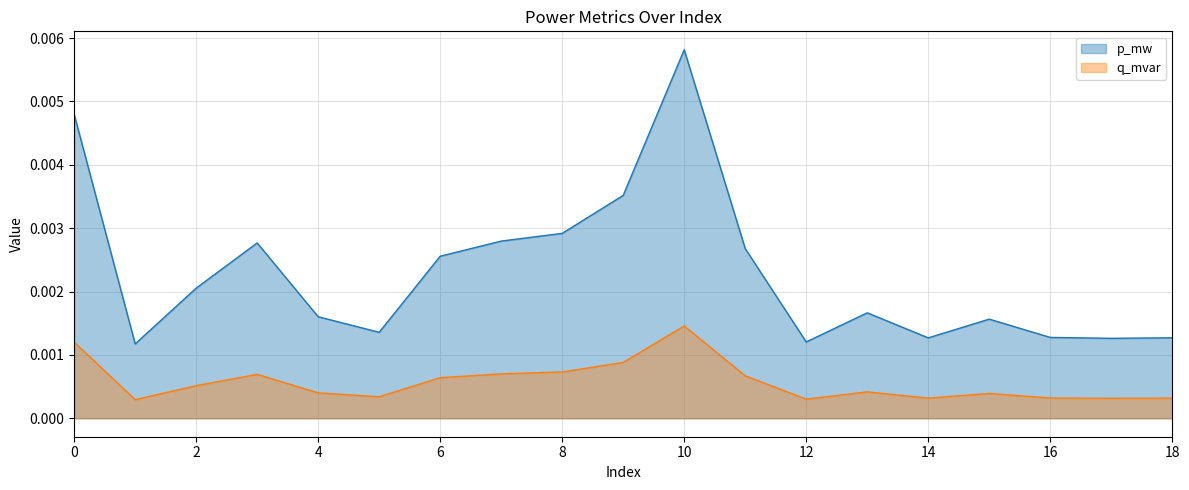

True or false: p_mw and q_mvar cross at least once.

False